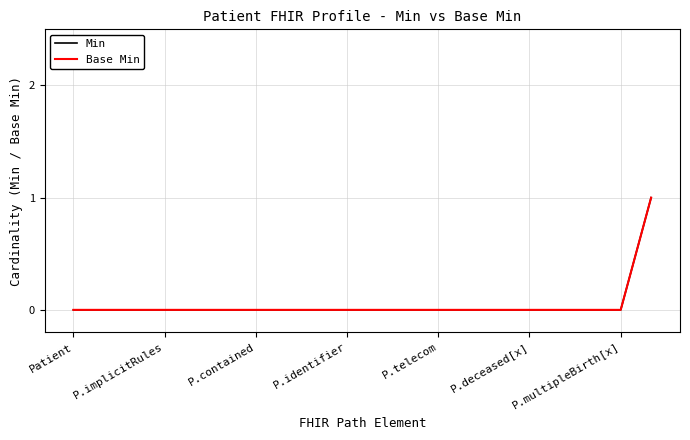

Rank the series by their maximum value, from lowest to highest.

Min, Base Min